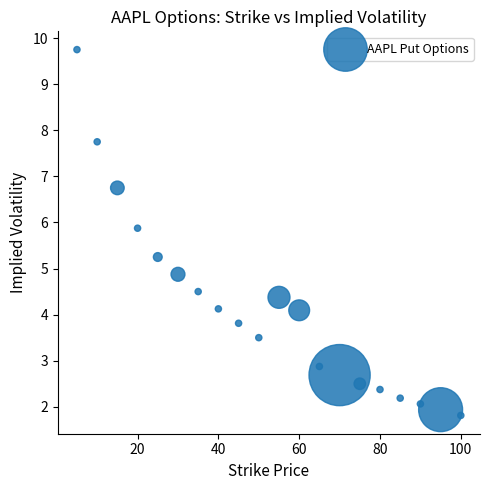

What Y value in the scatter plot is closest to 5?

4.9